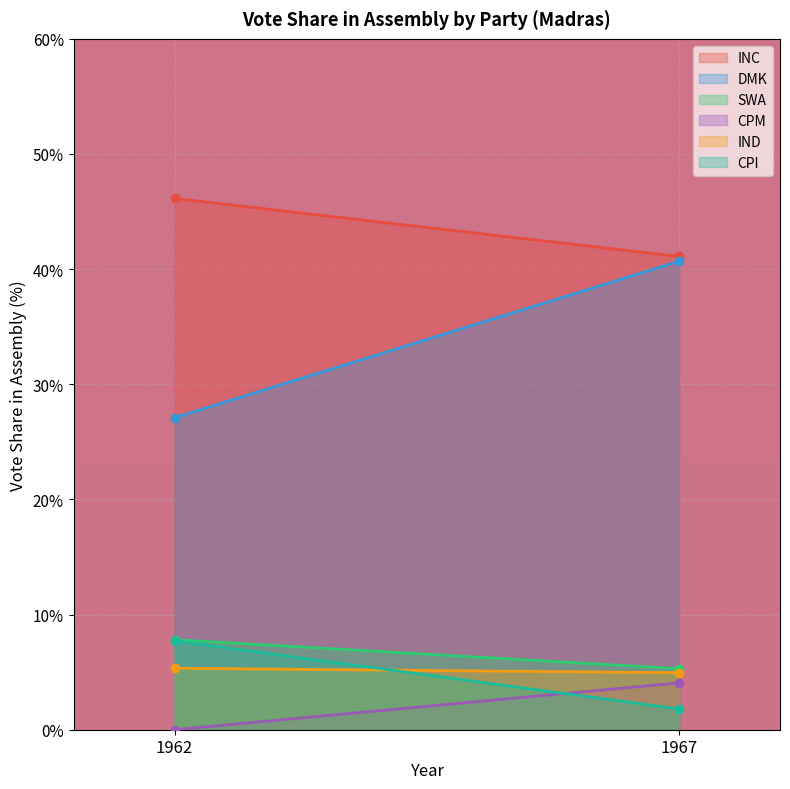

At 1967, list the series in order from smallest to largest.

CPI, CPM, IND, SWA, DMK, INC